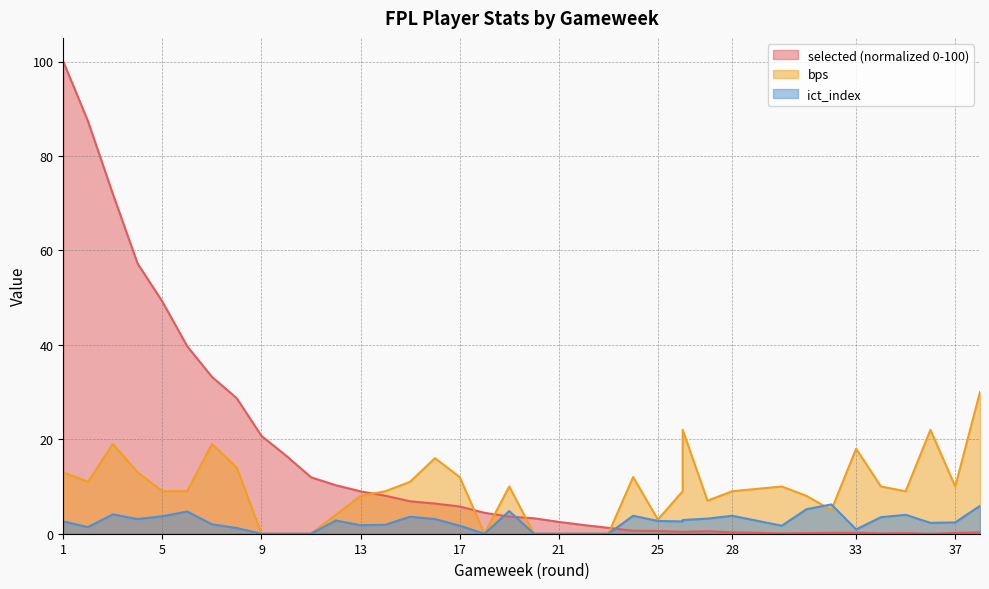

Which label corresponds to the smallest value in the chart?

36